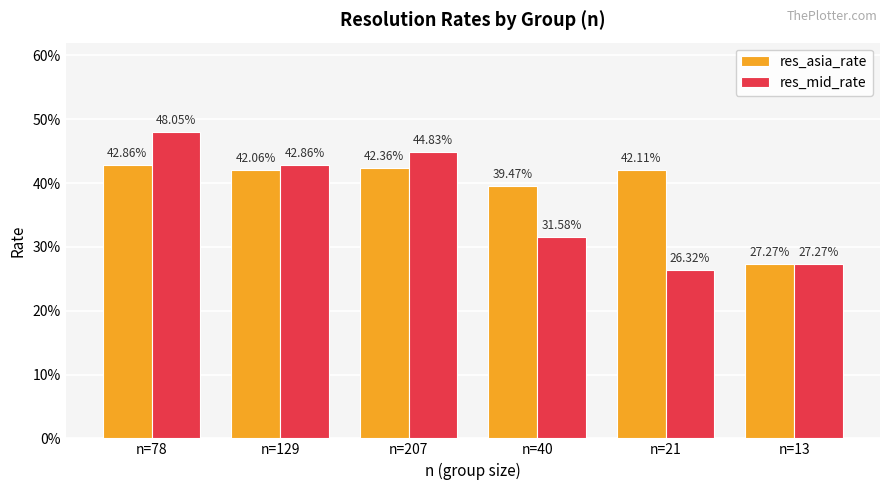

What are all the series names shown in the legend?

res_asia_rate, res_mid_rate